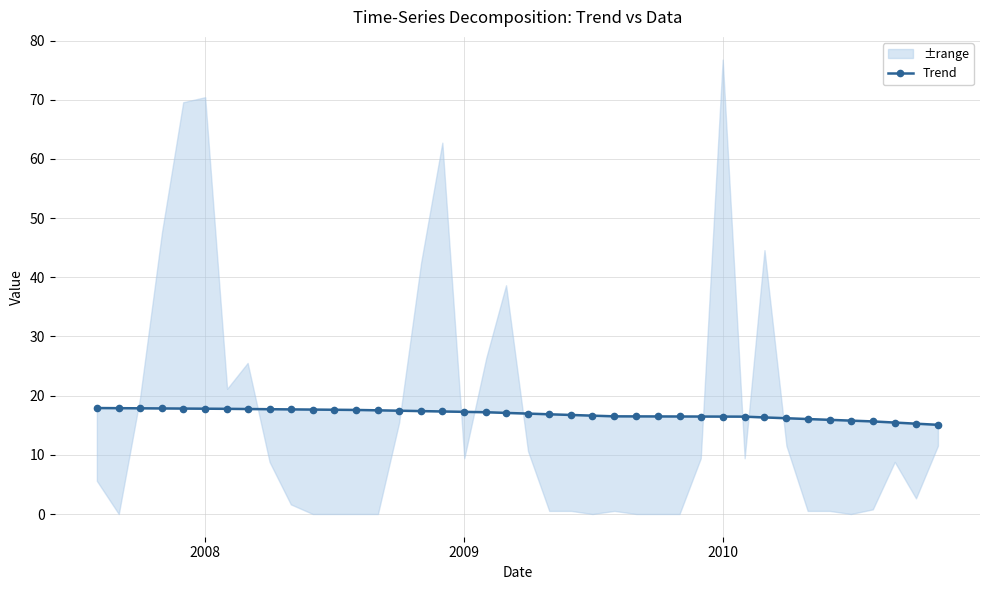

Reading right to left, what are all the values shown in this chart?

15.1	15.3	15.5	15.6	15.8	15.9	16.0	16.2	16.3	16.5	16.5	16.5	16.5	16.5	16.5	16.5	16.6	16.7	16.8	17.0	17.1	17.2	17.3	17.3	17.4	17.5	17.5	17.6	17.6	17.6	17.7	17.7	17.7	17.8	17.8	17.8	17.8	17.9	17.9	17.9